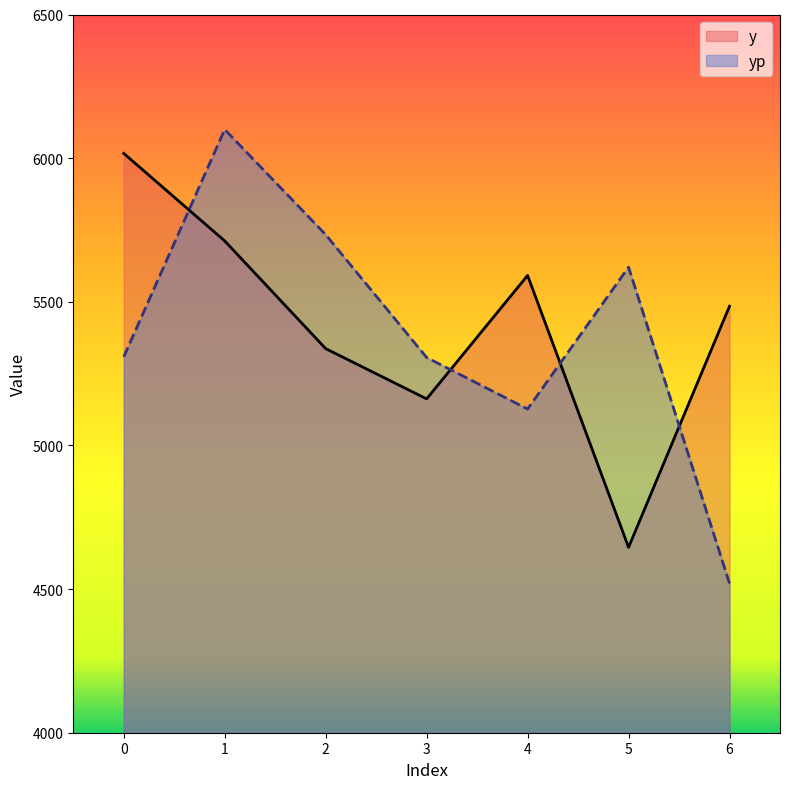

What is the minimum value for y?

4645.2